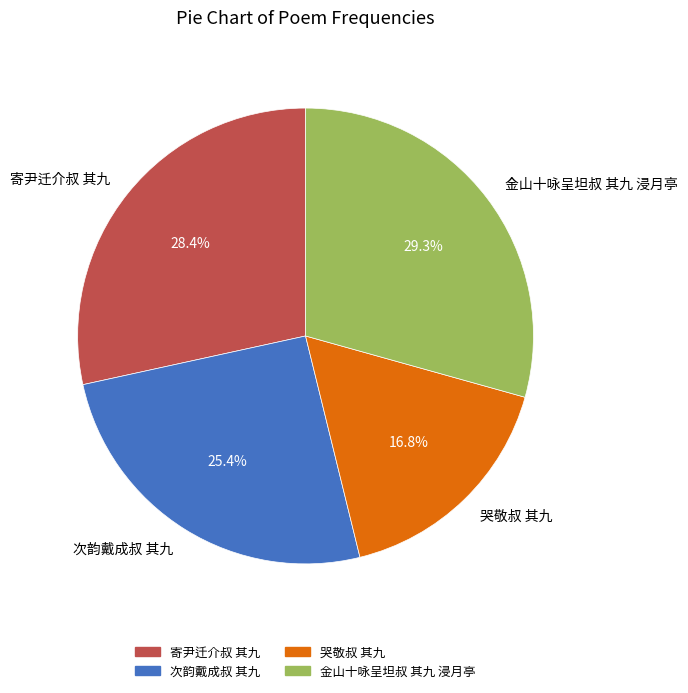

Do 金山十咏呈坦叔 其九 浸月亭 and 次韵戴成叔 其九 together represent more than half of the pie?

Yes